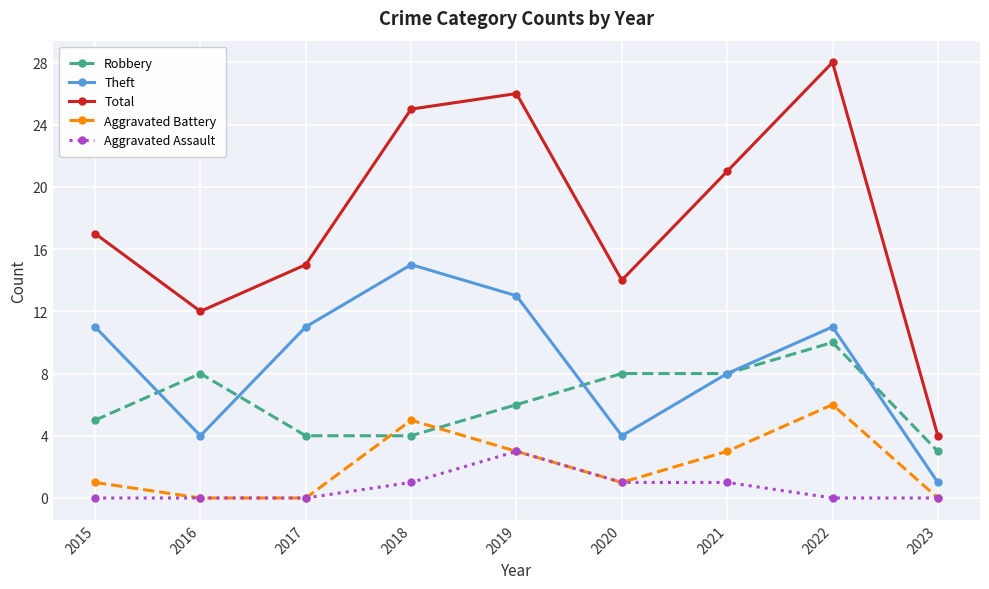

Reading left to right, what are all the values shown in this chart?

Robbery: 5	8	4	4	6	8	8	10	3
Theft: 11	4	11	15	13	4	8	11	1
Total: 17	12	15	25	26	14	21	28	4
Aggravated Battery: 1	0	0	5	3	1	3	6	0
Aggravated Assault: 0	0	0	1	3	1	1	0	0